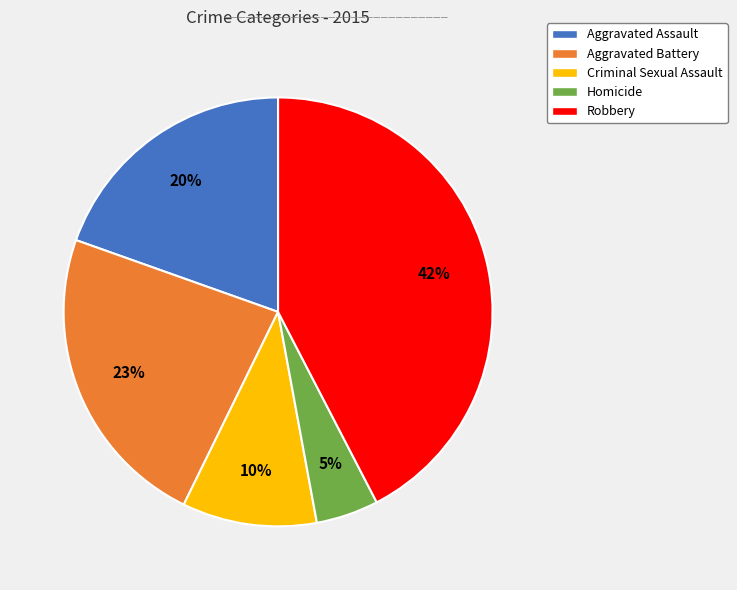

Between Aggravated Assault and Robbery, which is larger?

Robbery